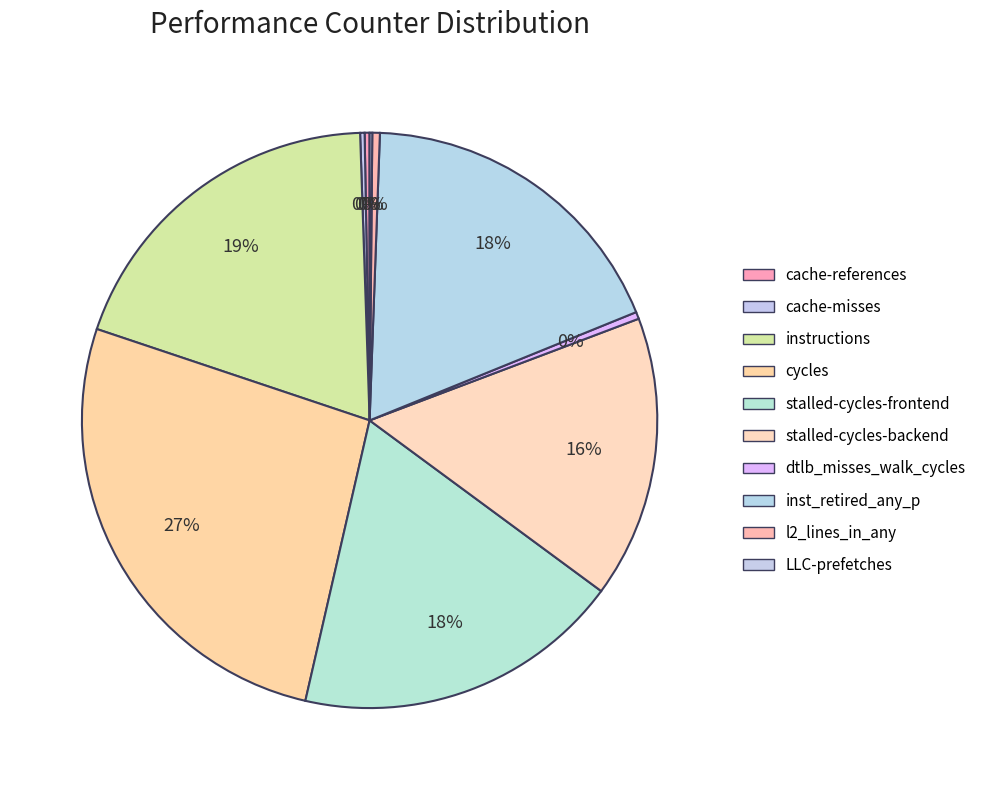

To the nearest percent, what is the difference between the largest and smallest slice percentages?

26%